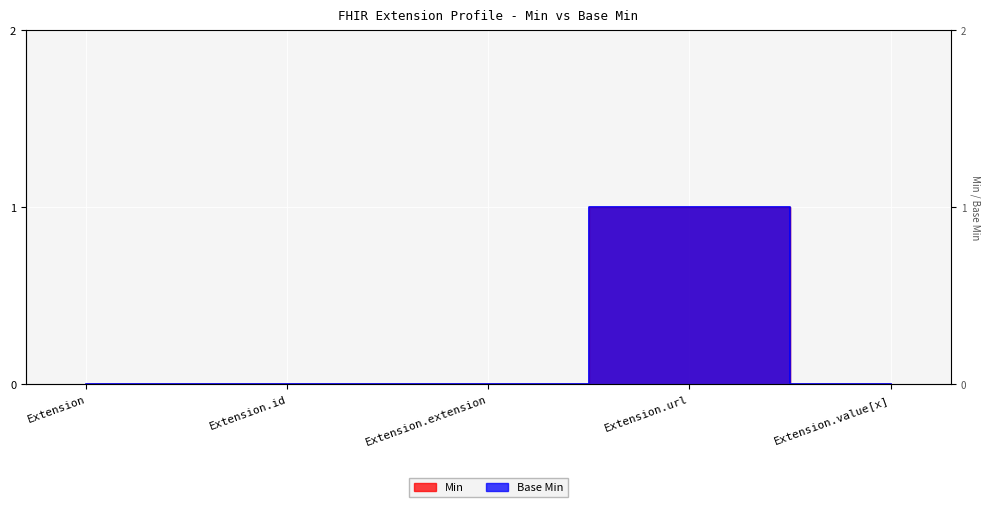

True or false: Min and Base Min cross at least once.

False